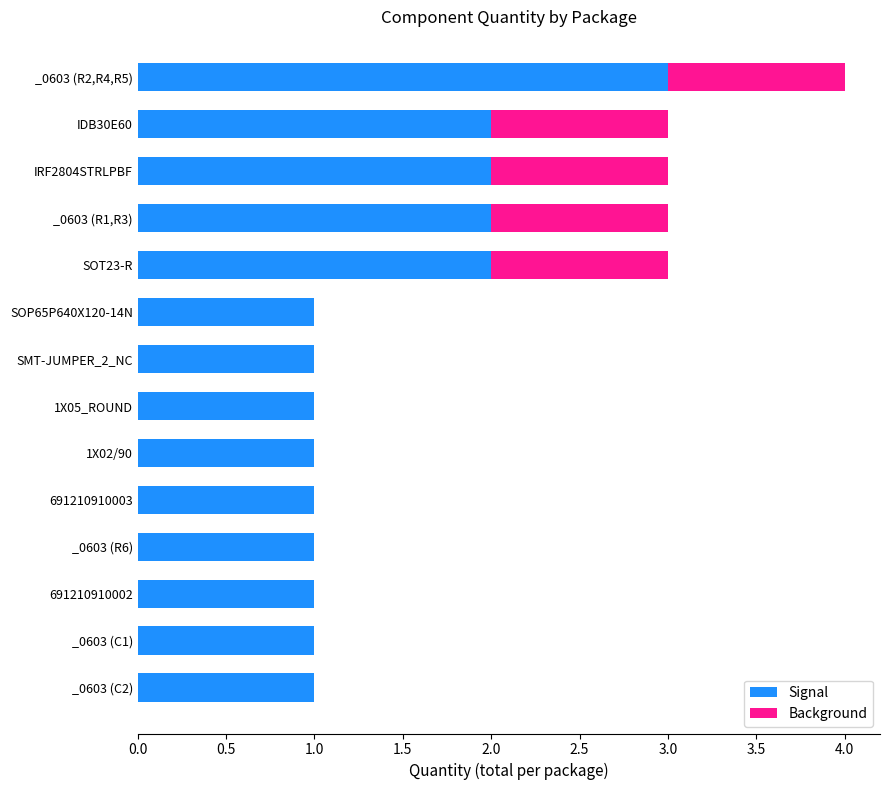

What is the maximum value for Signal?

3